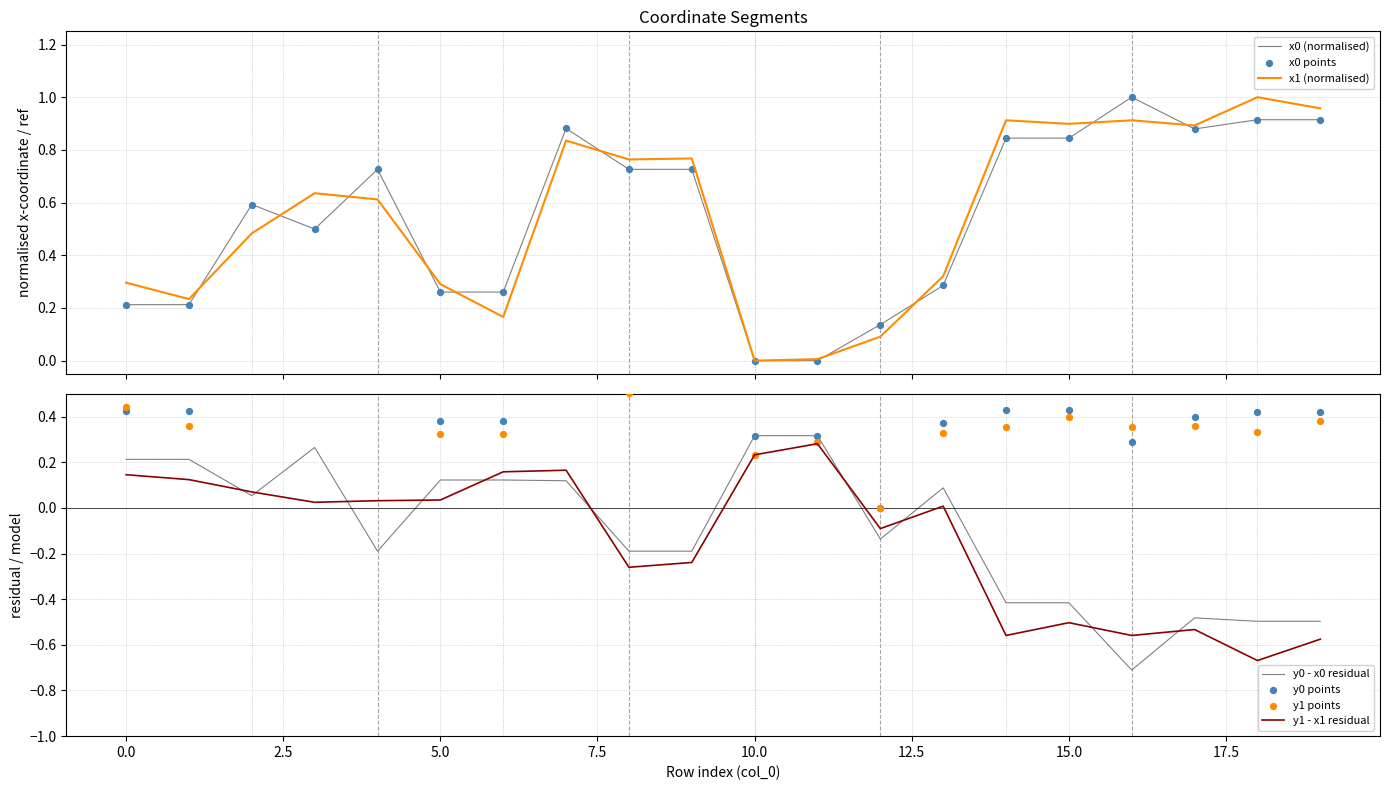

Which series reaches the minimum Y coordinate?

x0